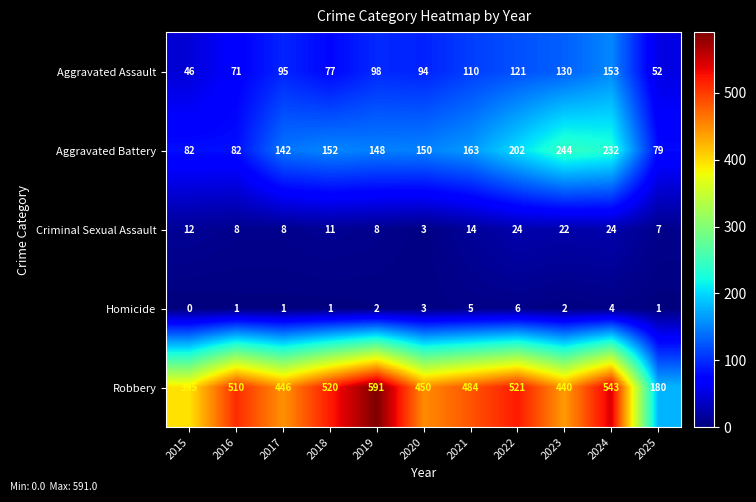

Where is Homicide nearest to the value 3?

2020